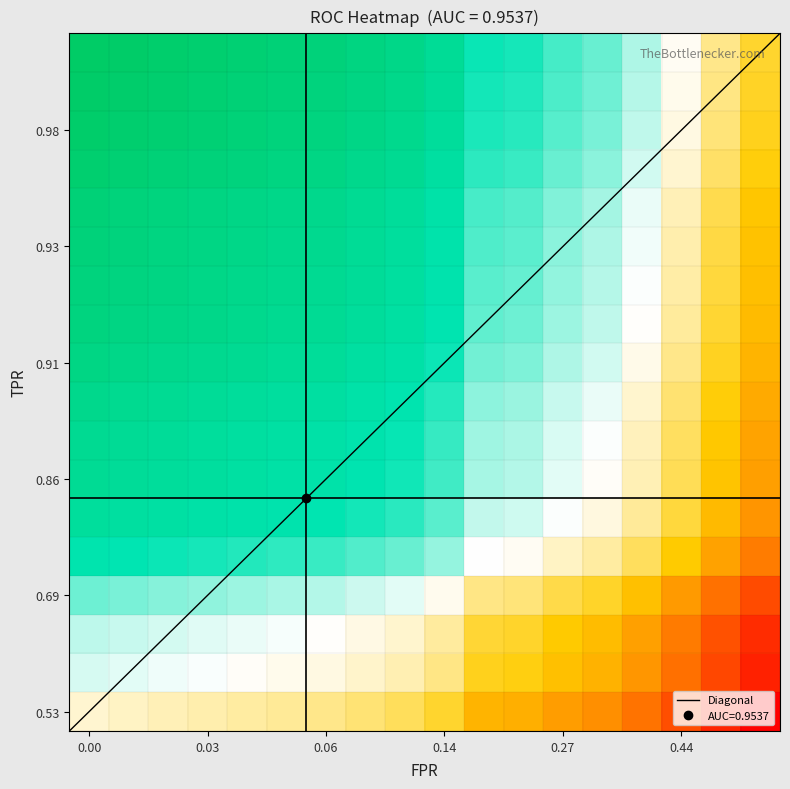

What is the smallest value displayed?

0.1